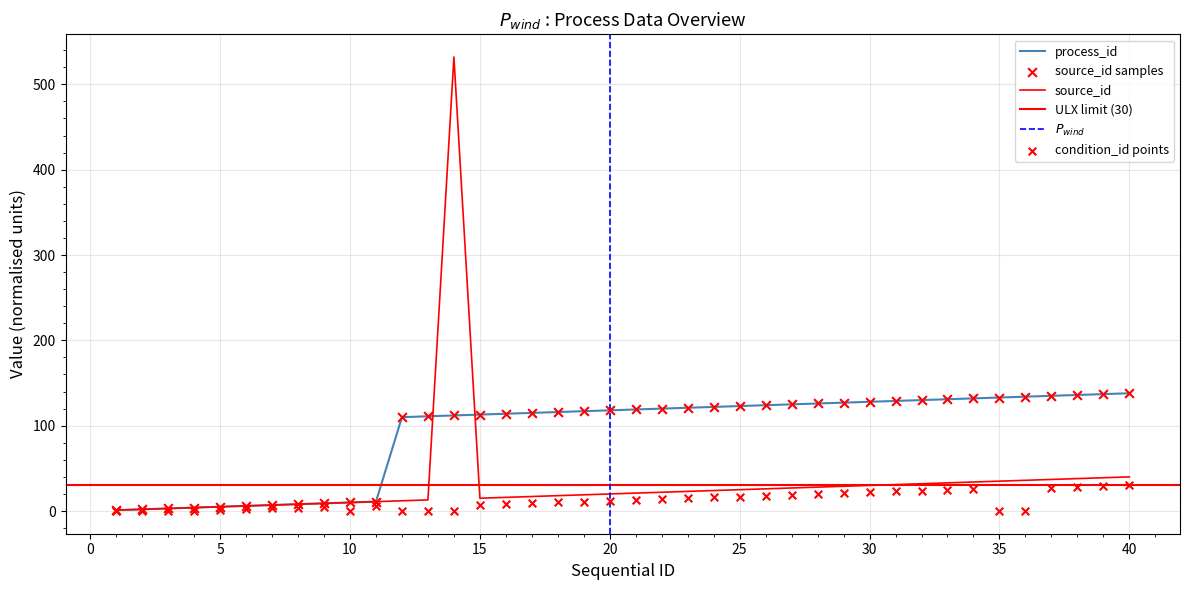

At which category is the sum across all series the highest?

14